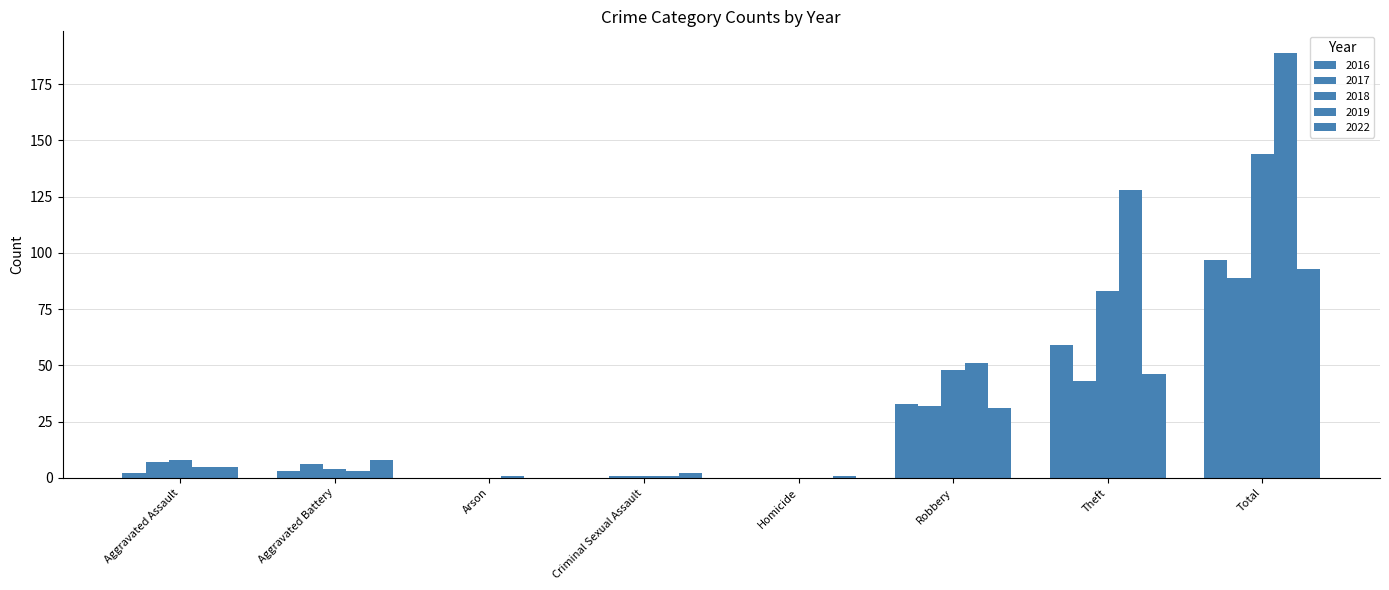

Count the number of categories in the chart.

8